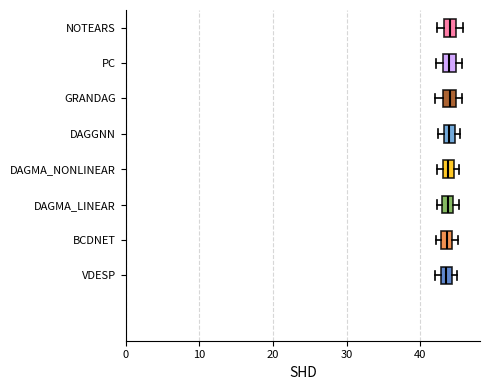

Reading bottom to top, read every box against the x-axis: the position of its median line, the range the box covers, and the ends of its whiskers. The values are not printed on the chart, so give them approximately, as read against the axis.

VDESP: median 44 (inside the box), box 43 to 44, whiskers 42 to 45
BCDNET: median 44 (inside the box), box 43 to 44, whiskers 42 to 45
DAGMA_LINEAR: median 44 (inside the box), box 43 to 44, whiskers 42 to 45
DAGMA_NONLINEAR: median 44, box 43 to 45, whiskers 42 to 45 (just right of the box's right edge)
DAGGNN: median 44, box 43 to 45, whiskers 42 to 45 (just right of the box's right edge)
GRANDAG: median 44, box 43 to 45, whiskers 42 to 46
PC: median 44, box 43 to 45, whiskers 42 to 46
NOTEARS: median 44, box 43 to 45, whiskers 42 to 46